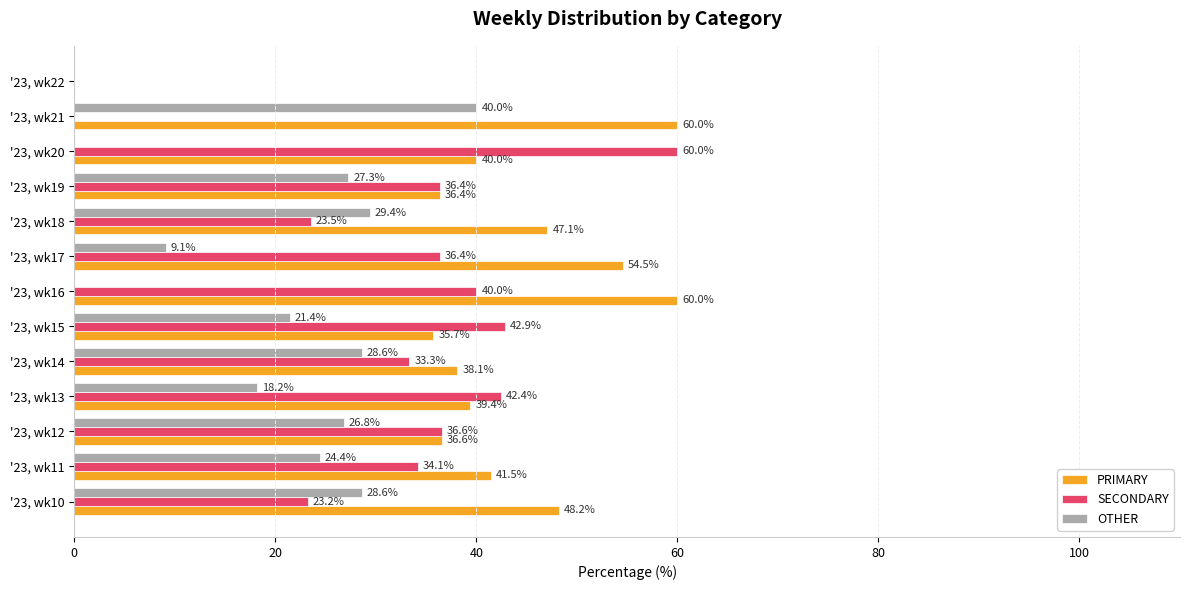

What is the maximum value for OTHER?

40.0